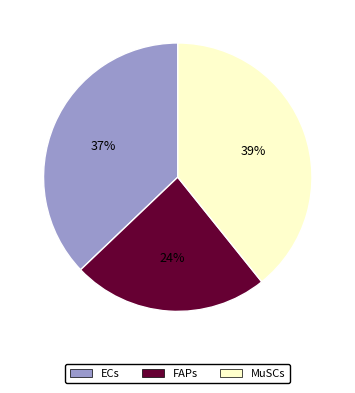

To the nearest percent, what percentage of the pie is MuSCs?

39%